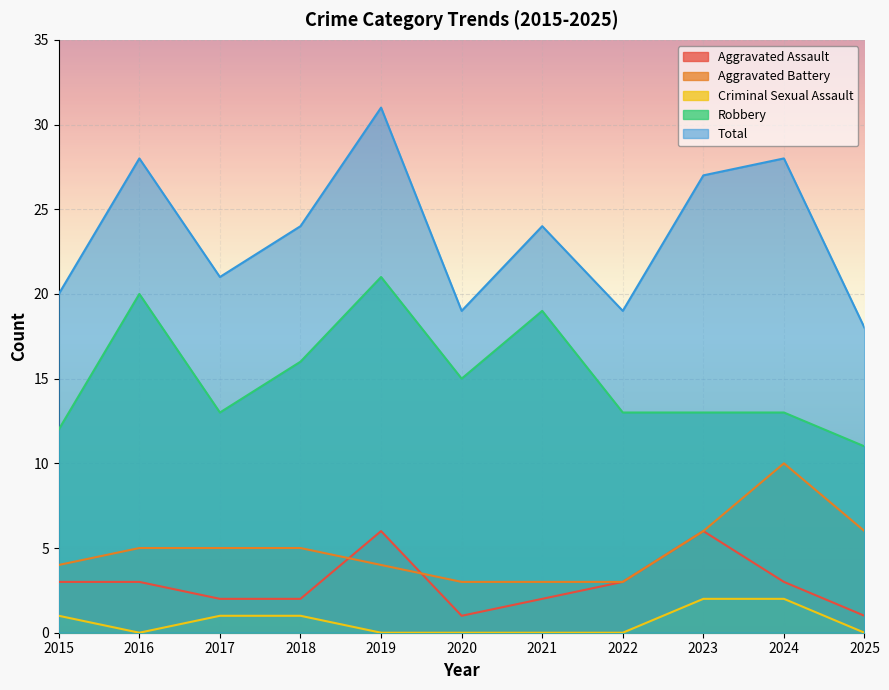

Which has a higher value, 2022 or 2018?

2022